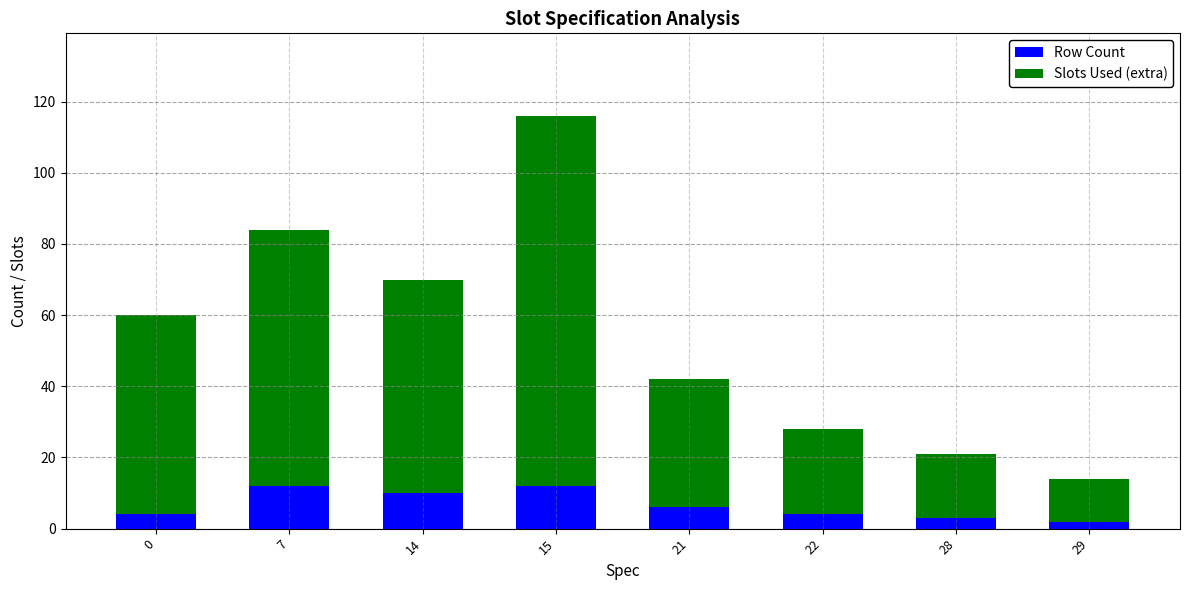

Count the number of data series in this chart.

2